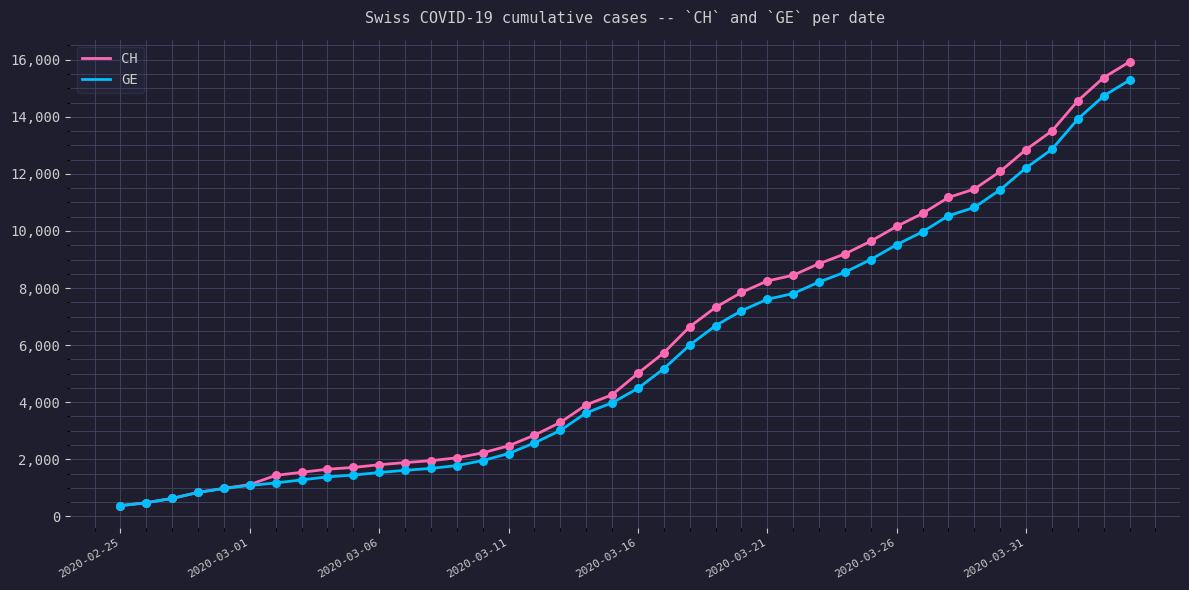

What is the greatest value displayed?

15926